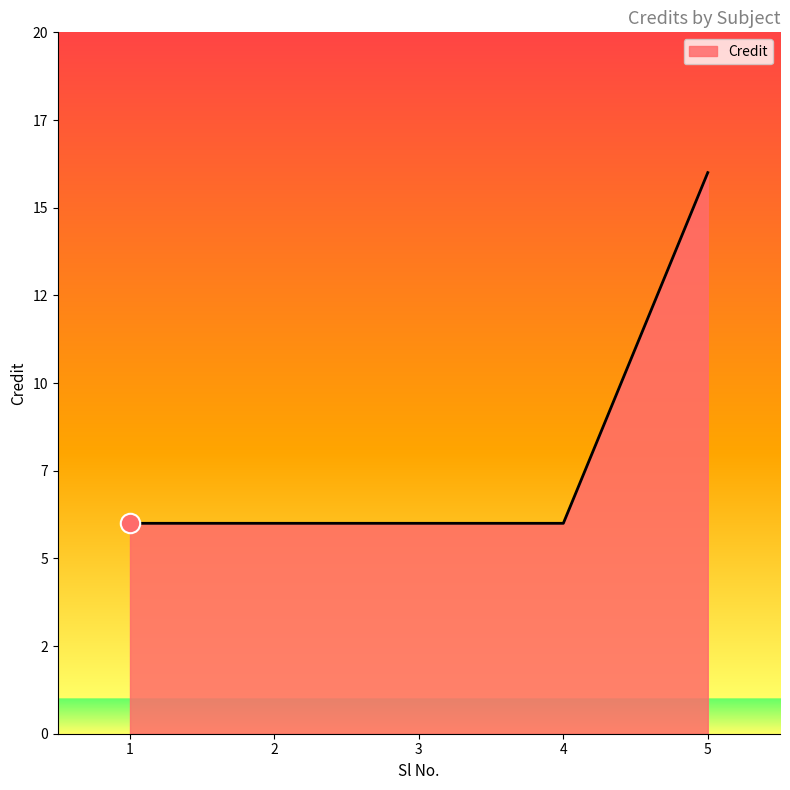

Does the chart have visible grid lines?

No